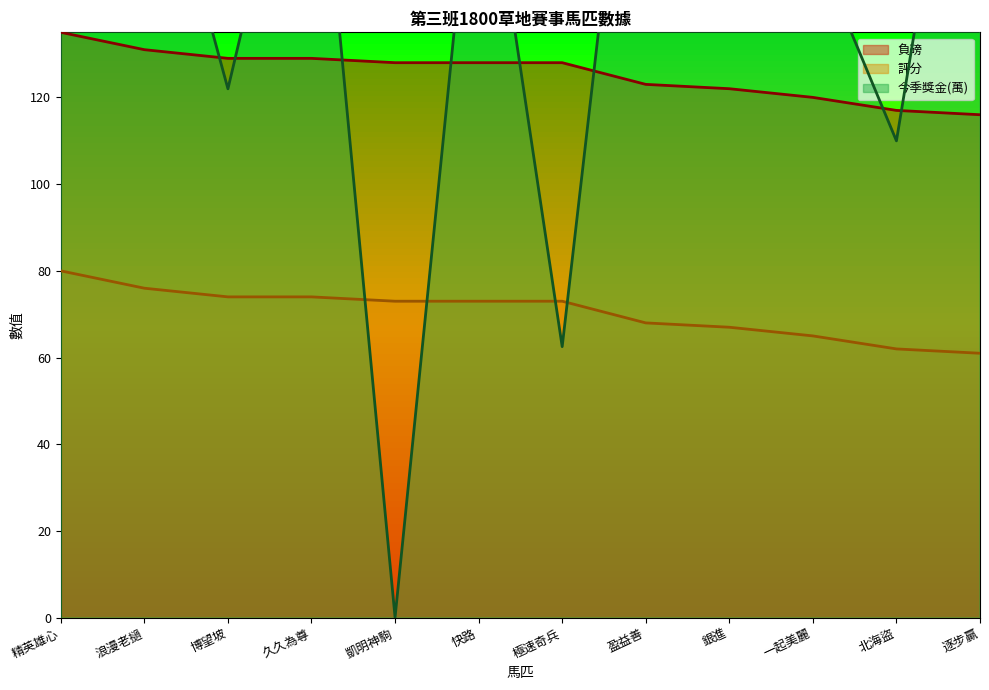

What is the label of the 1st point from the left?

精英雄心